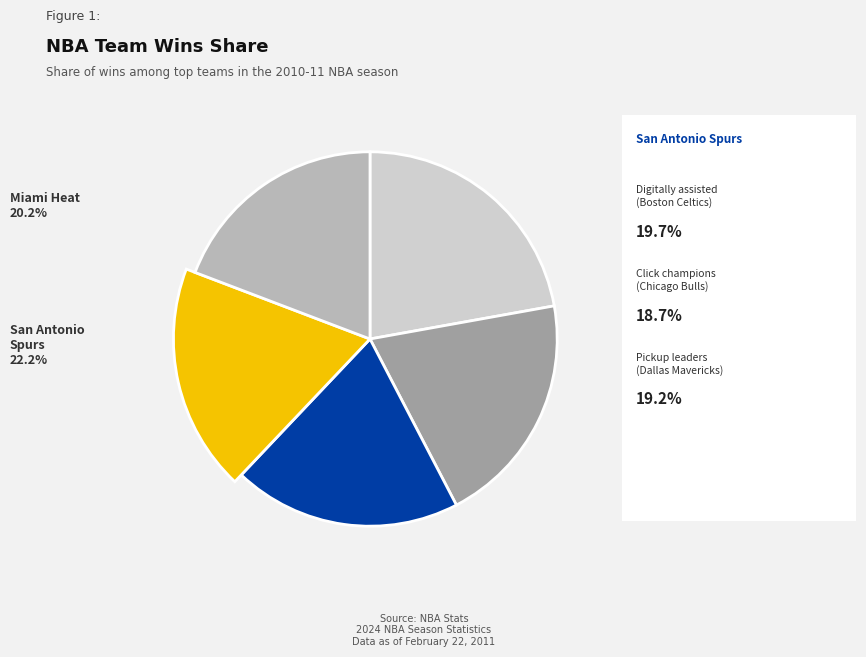

Which category has the biggest portion of the pie?

San Antonio Spurs